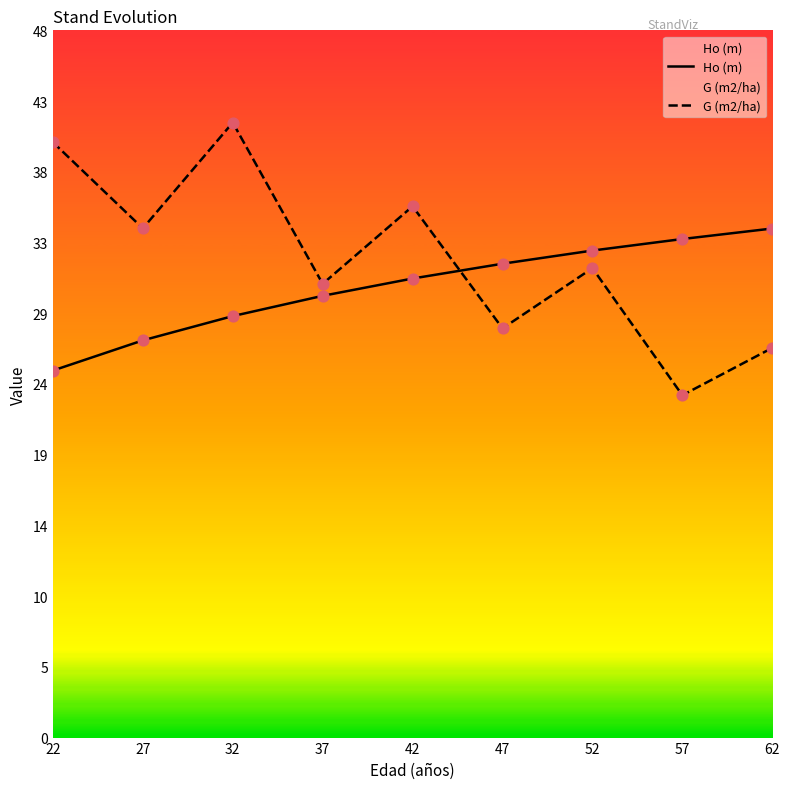

Is the value of G (m2/ha) at 42 greater than the value of Ho (m) at 27?

Yes